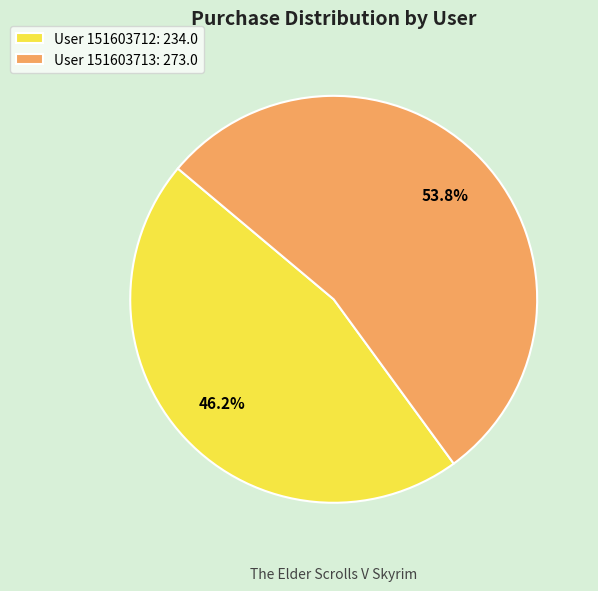

Count the number of slices in the pie.

2